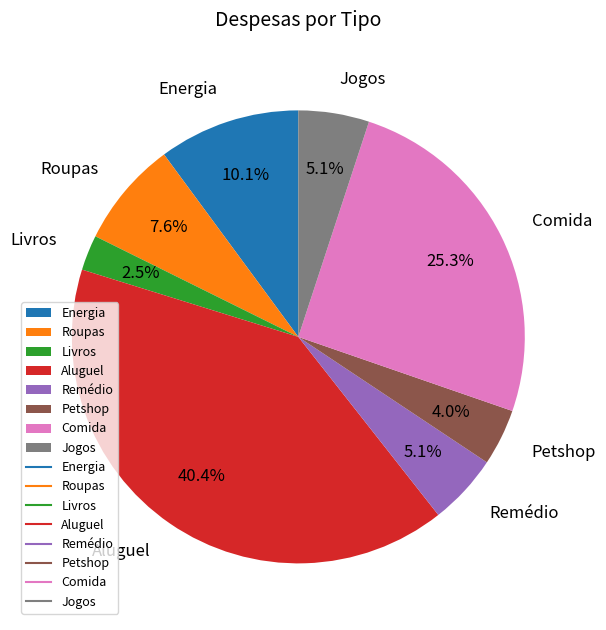

Count the number of slices in the pie.

8